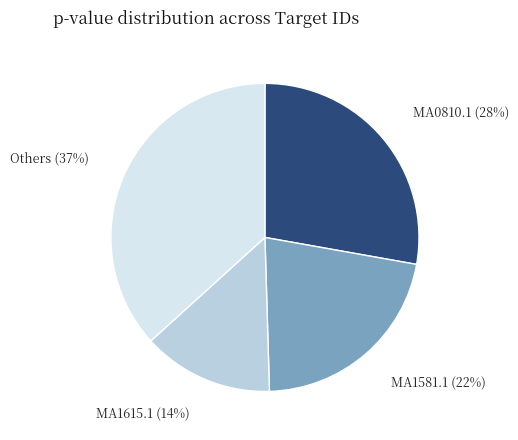

Is there a majority slice in this chart?

No